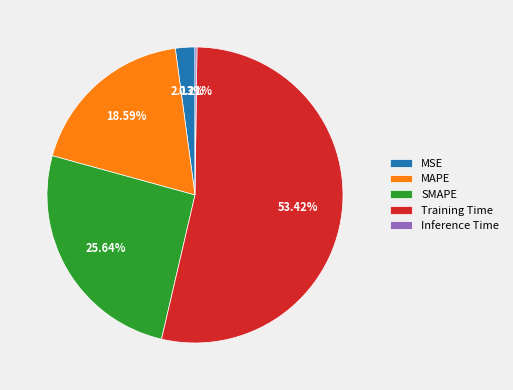

Is it true that SMAPE is 12% of the pie?

False